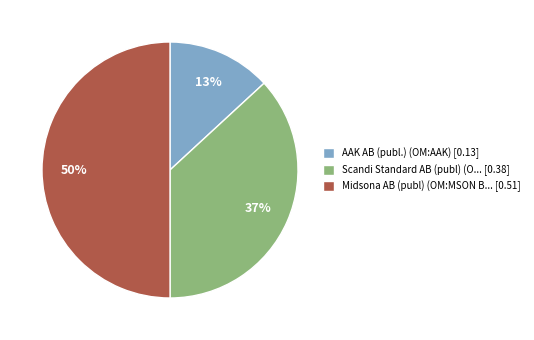

Is it true that Midsona AB (publ) (OM:MSON B... [0.51] is 50% of the pie?

True